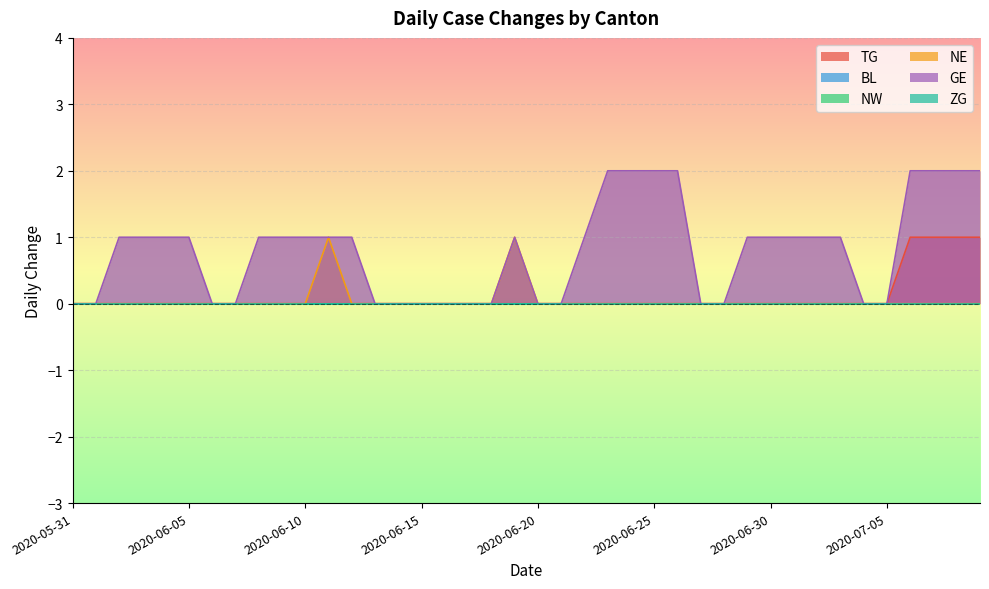

Which series has the largest range (max minus min)?

GE